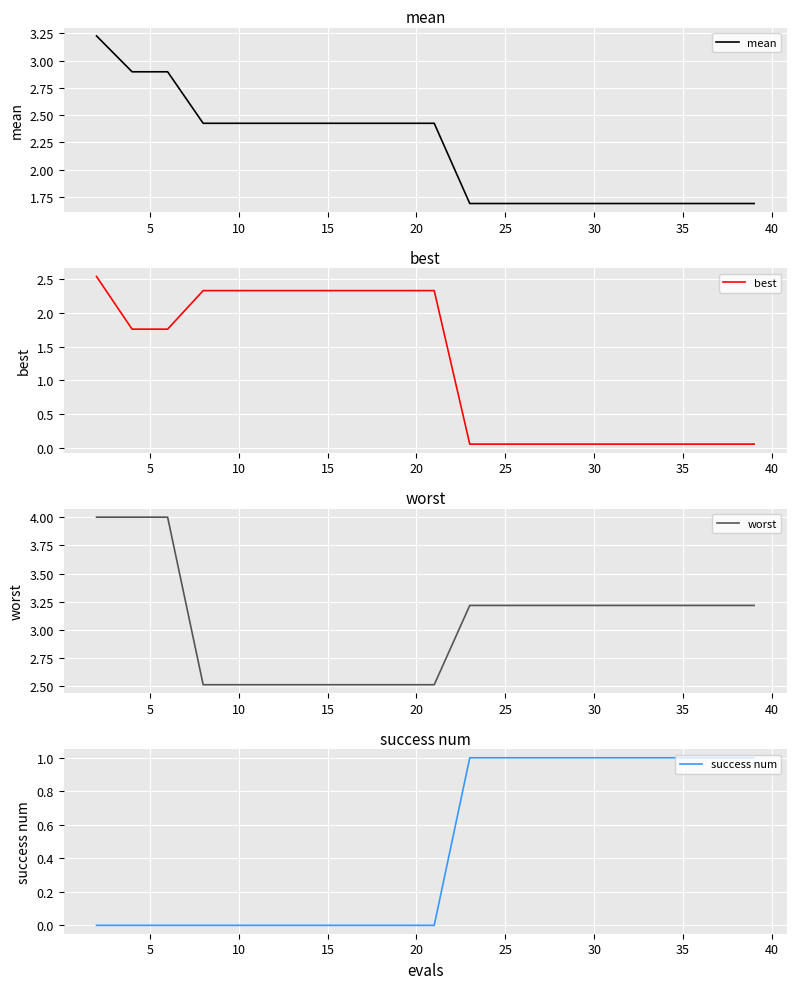

How many distinct data groups are displayed?

4